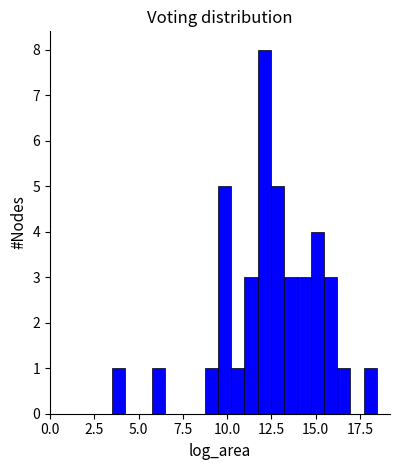

Read against the x-axis, roughly where is the centre of the tallest bar?

12.0